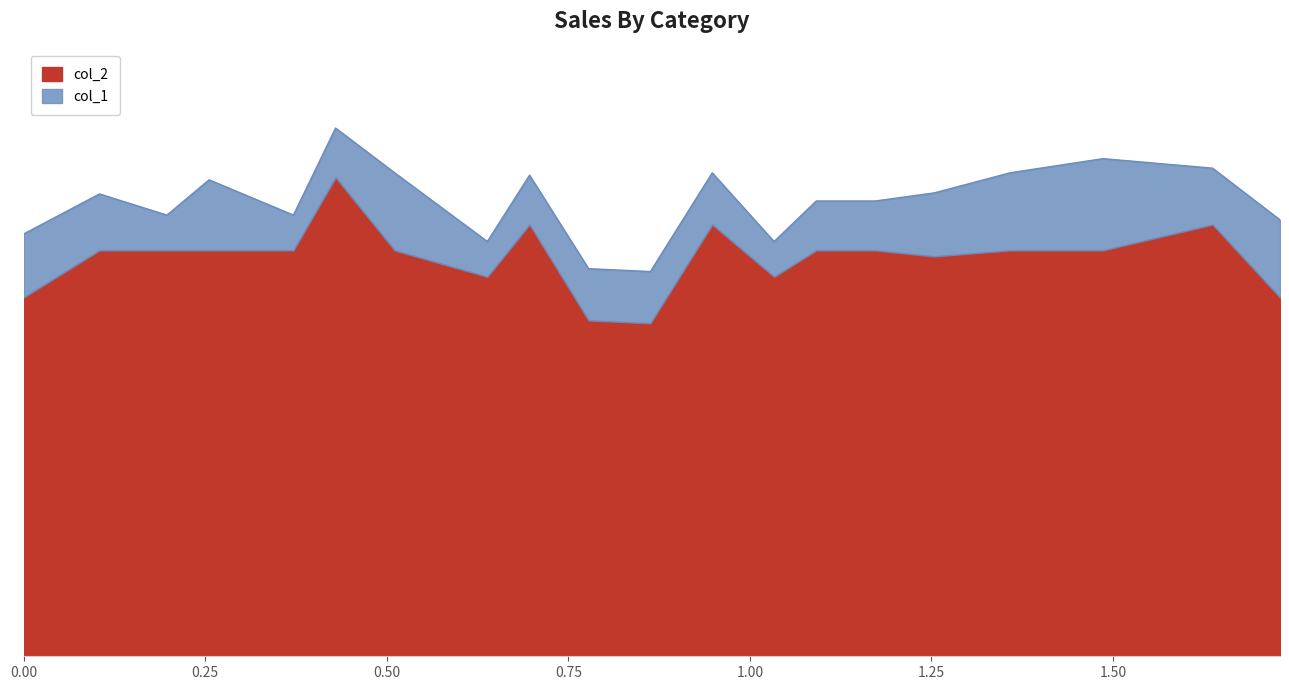

At which label is the value closest to 66?

1.2538775